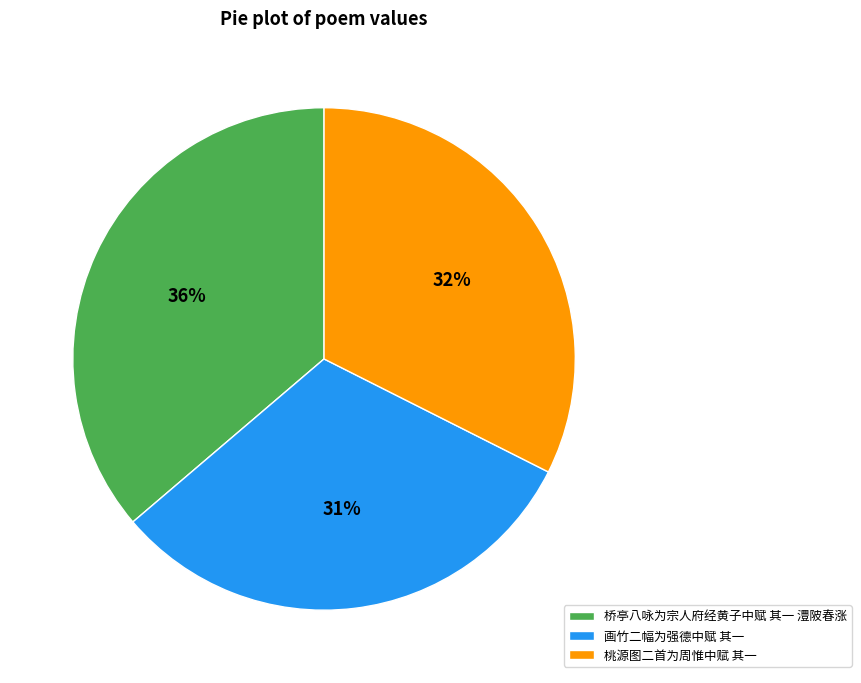

Approximately how many times larger is the value at 画竹二幅为强德中赋 其一 compared to 桥亭八咏为宗人府经黄子中赋 其一 澧陂春涨?

0.9